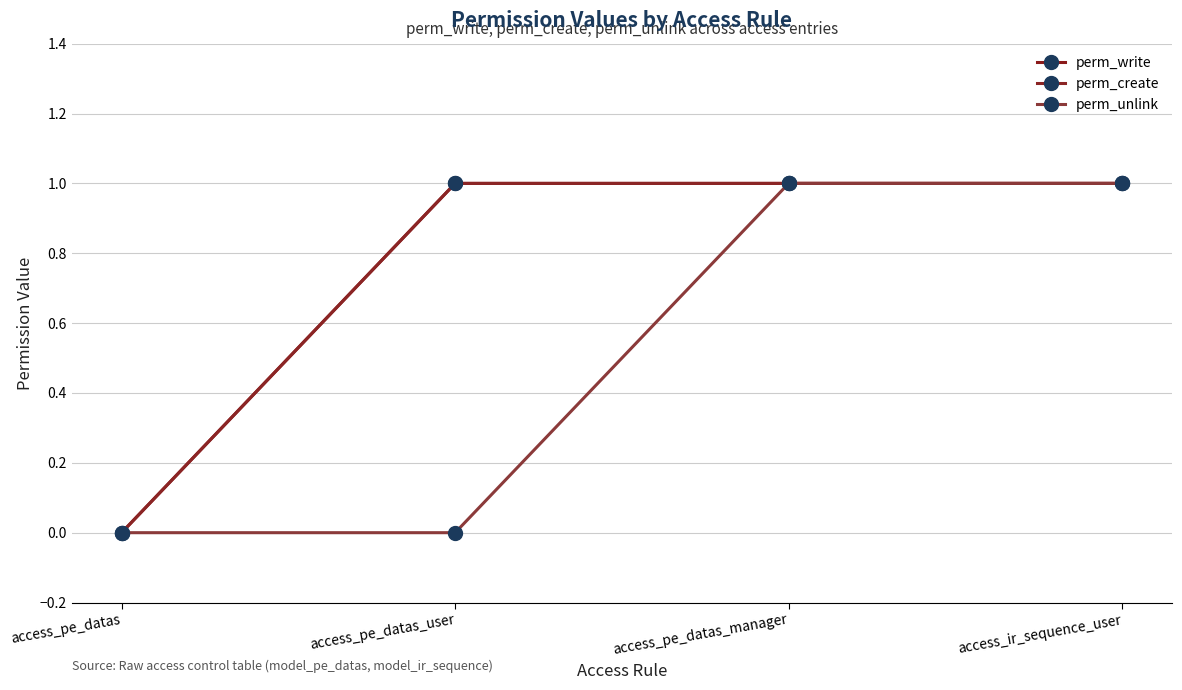

What is the difference between the maximum and minimum values in the perm_write series?

1